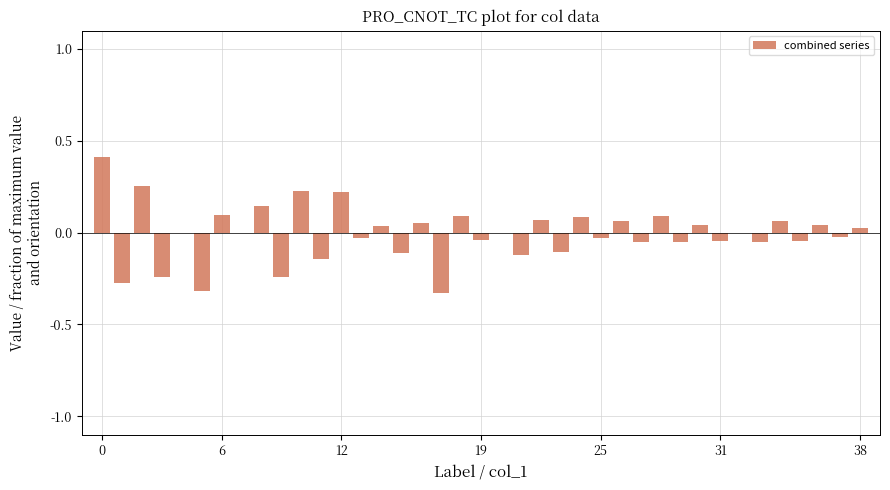

What is the greatest value displayed?

0.4